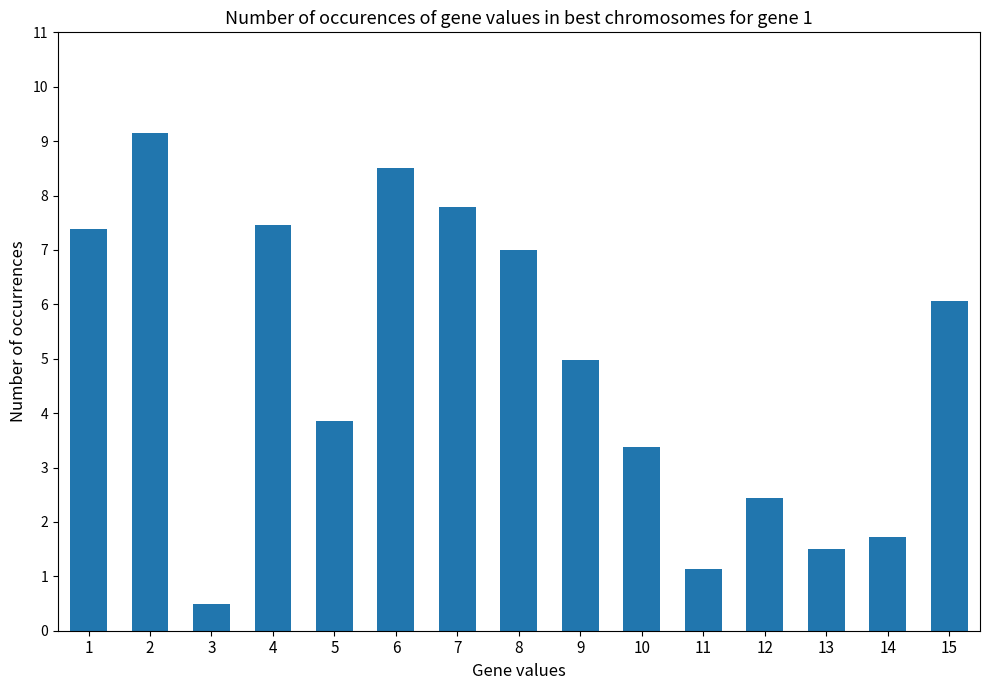

What is the value of the 1st bar from the left?

7.4